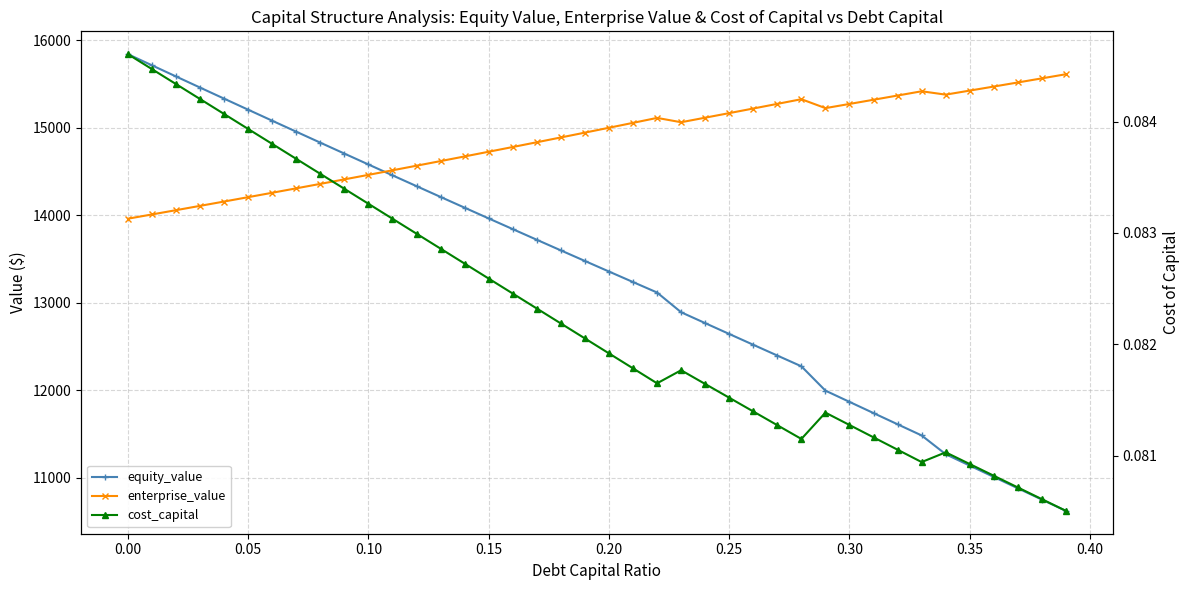

Reading left to right, transcribe all the data shown in this chart.

equity_value: 15843.1	15715.5	15588.2	15461.3	15334.7	15208.4	15082.5	14957.0	14831.8	14707.0	14582.5	14458.5	14334.8	14211.4	14088.5	13966.0	13843.8	13722.1	13600.7	13479.8	13359.2	13239.1	13119.4	12893.9	12769.6	12645.7	12522.2	12399.0	12276.2	11998.2	11869.7	11741.5	11613.6	11486.0	11271.6	11141.5	11011.7	10882.2	10752.9	10623.9
enterprise_value: 13963.0	14011.6	14060.4	14109.6	14159.2	14209.1	14259.4	14310.0	14360.9	14412.3	14464.0	14516.1	14568.5	14621.4	14674.6	14728.2	14782.2	14836.6	14891.4	14946.6	15002.2	15058.3	15114.7	15065.4	15117.3	15169.5	15222.1	15275.1	15328.4	15226.6	15274.3	15322.2	15370.5	15419.1	15380.8	15426.8	15473.2	15519.8	15566.7	15613.9
cost_capital: 0.1	0.1	0.1	0.1	0.1	0.1	0.1	0.1	0.1	0.1	0.1	0.1	0.1	0.1	0.1	0.1	0.1	0.1	0.1	0.1	0.1	0.1	0.1	0.1	0.1	0.1	0.1	0.1	0.1	0.1	0.1	0.1	0.1	0.1	0.1	0.1	0.1	0.1	0.1	0.1